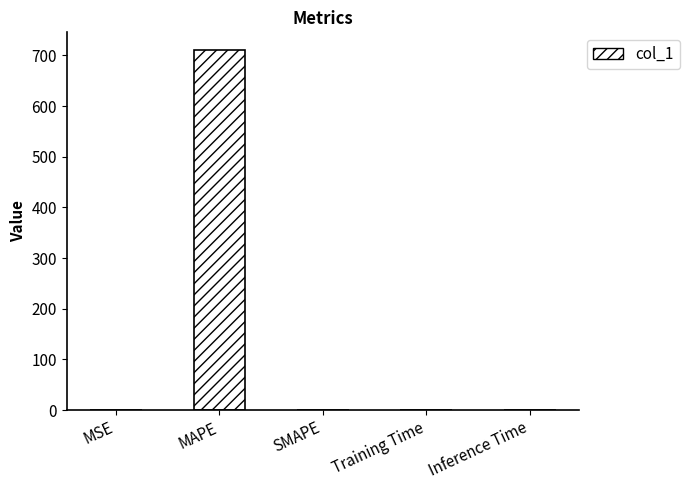

What is the maximum value shown in the chart?

710.0